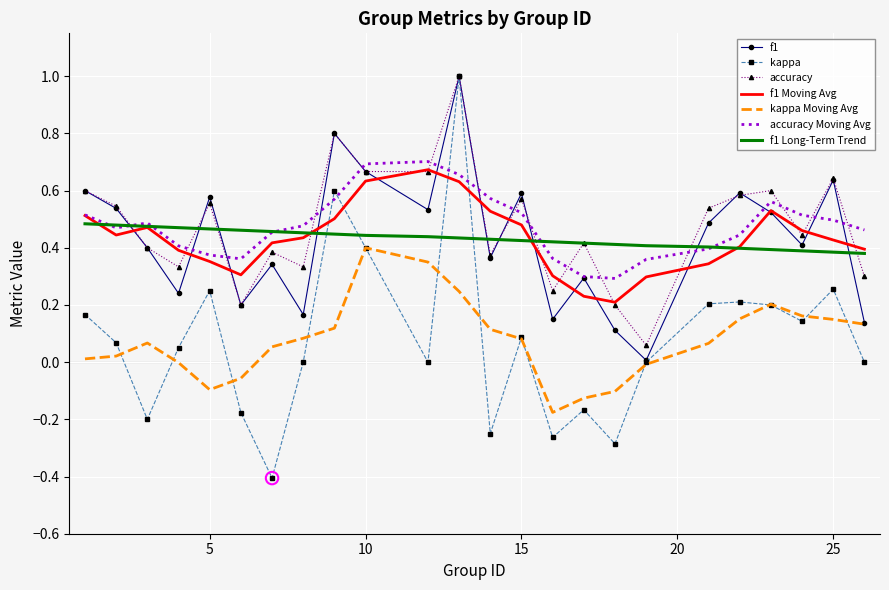

Which series has the largest range (max minus min)?

kappa